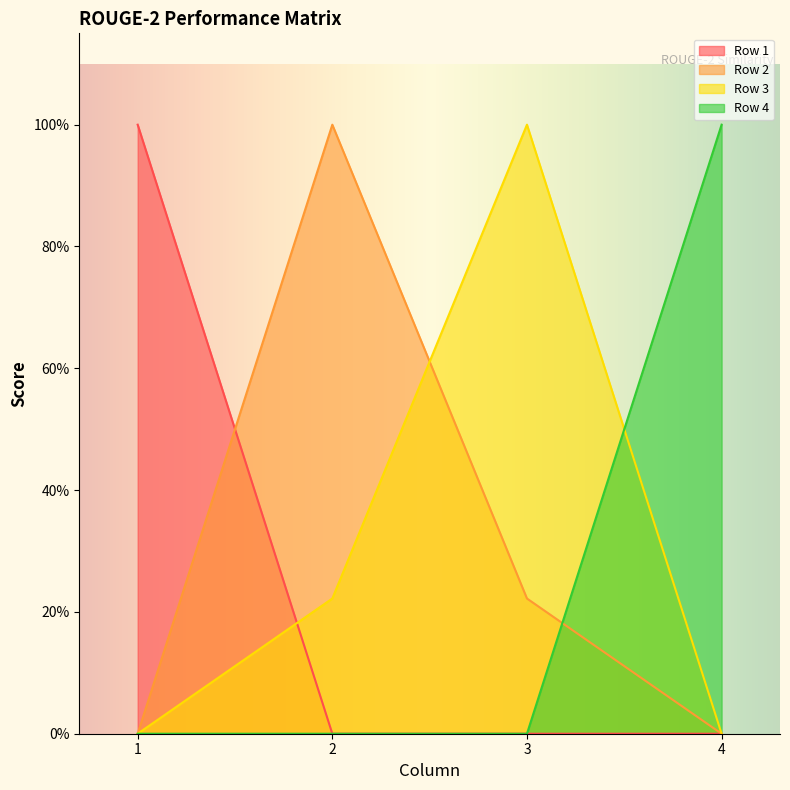

Is the value of Row 2 at 2 greater than the value of Row 1 at 2?

Yes